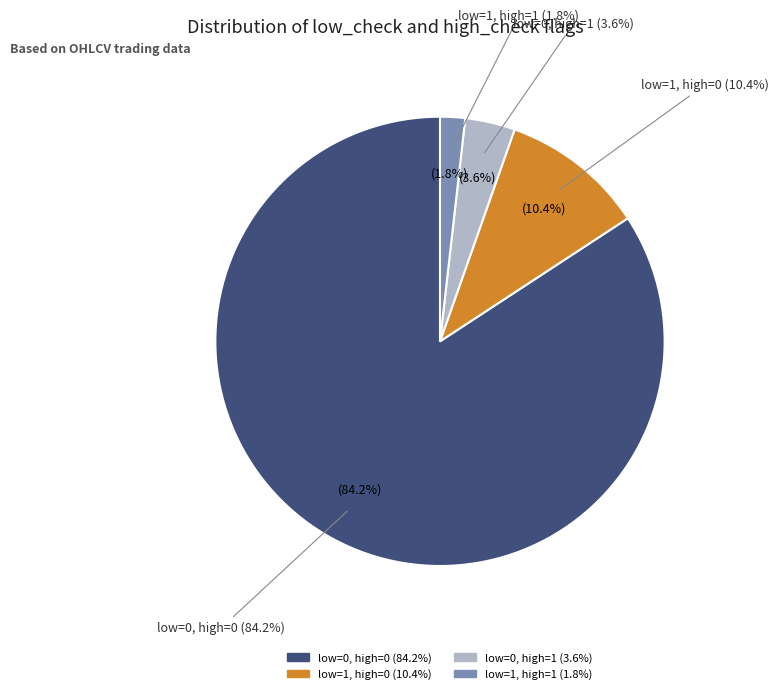

What is the change in value from low=0, high=0 to low=0, high=1?

-404